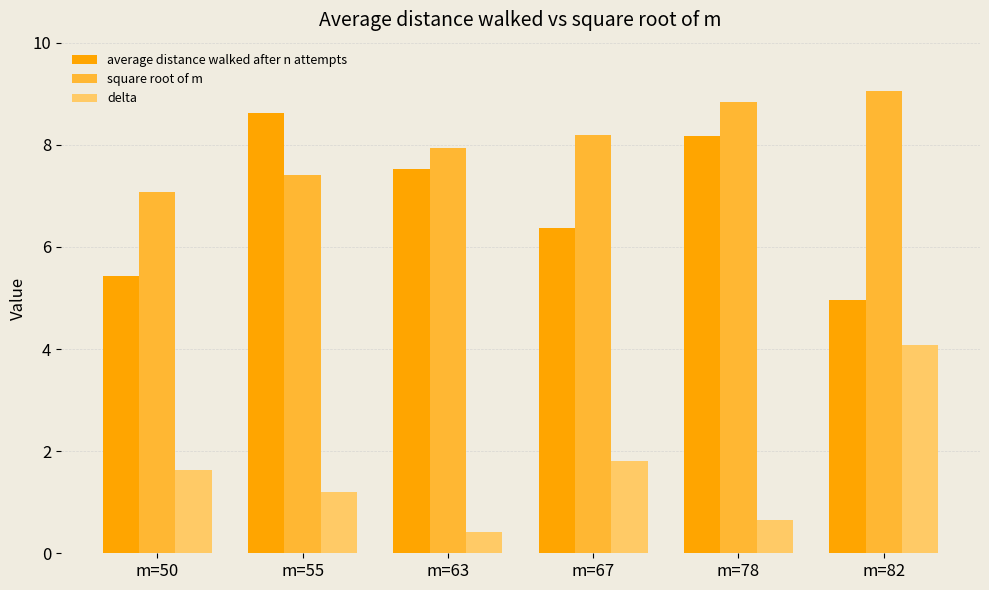

True or false: delta has a value of 0.7 at m=50.

False